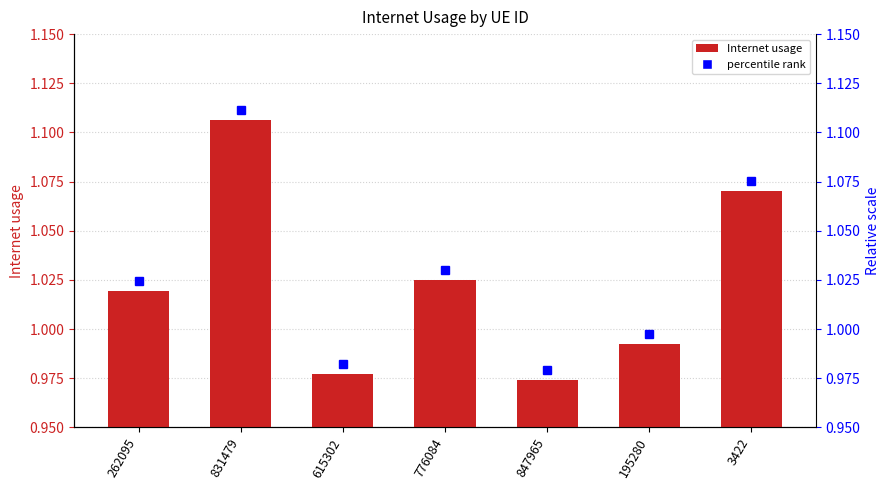

Where is the data nearest to the value 1?

195280